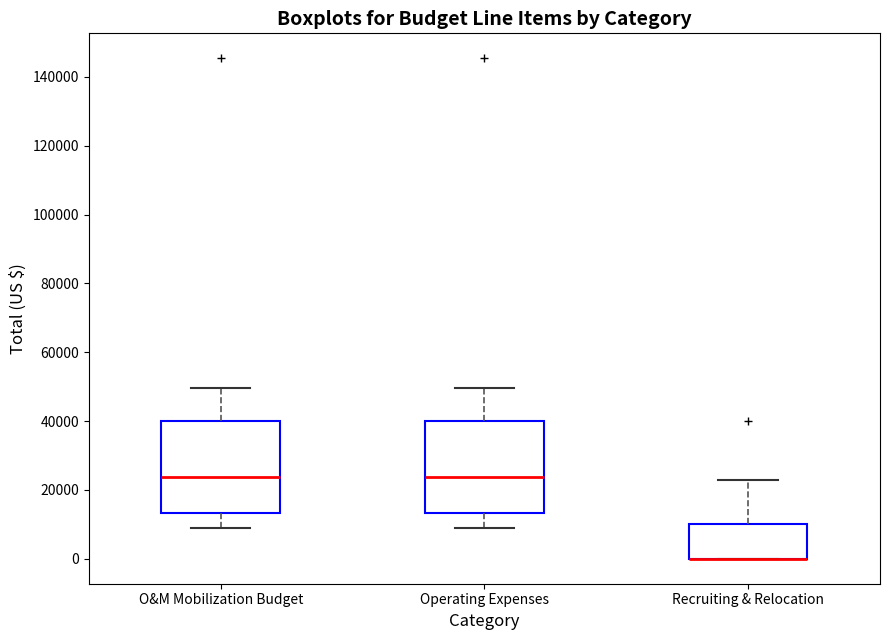

Reading left to right, read every box against the y-axis: the position of its median line, the range the box covers, and the ends of its whiskers. The values are not printed on the chart, so give them approximately, as read against the axis.

O&M Mobilization Budget: median 24000, box 14000 to 40000, whiskers 10000 to 50000
Operating Expenses: median 24000, box 14000 to 40000, whiskers 10000 to 50000
Recruiting & Relocation: median 0 (drawn on the box's lower edge), box 0 to 10000, whiskers 0 to 22000